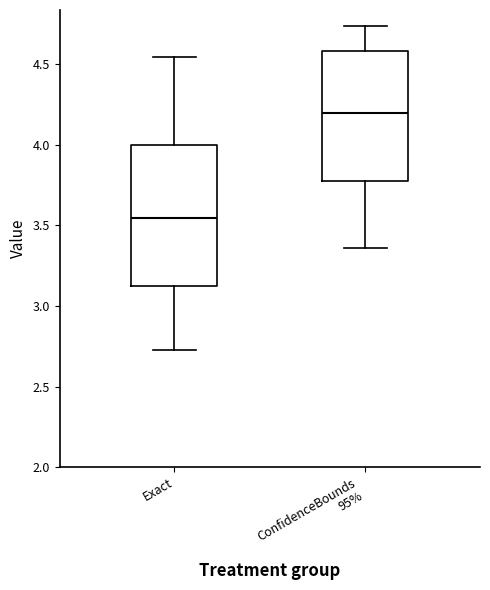

Reading left to right, read every box against the y-axis: the position of its median line, the range the box covers, and the ends of its whiskers. The values are not printed on the chart, so give them approximately, as read against the axis.

Exact: median 3.55, box 3.10 to 4.00, whiskers 2.75 to 4.55
ConfidenceBounds 95%: median 4.20, box 3.75 to 4.60, whiskers 3.35 to 4.75